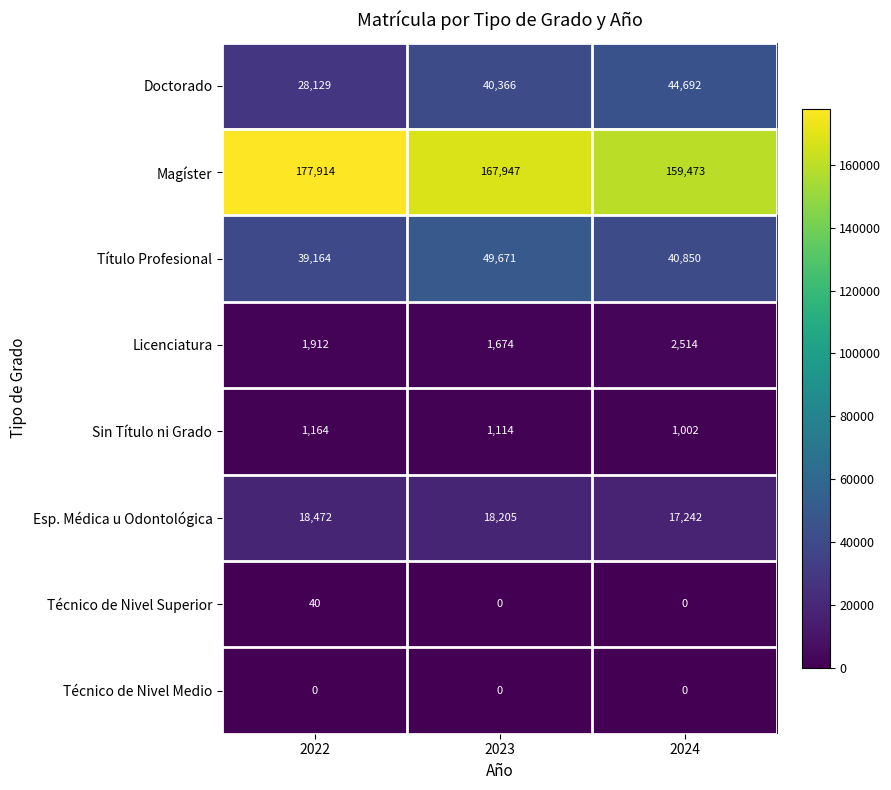

At 2022, list the series in order from smallest to largest.

Técnico de Nivel Medio, Técnico de Nivel Superior, Sin Título ni Grado, Licenciatura, Esp. Médica u Odontológica, Doctorado, Título Profesional, Magíster